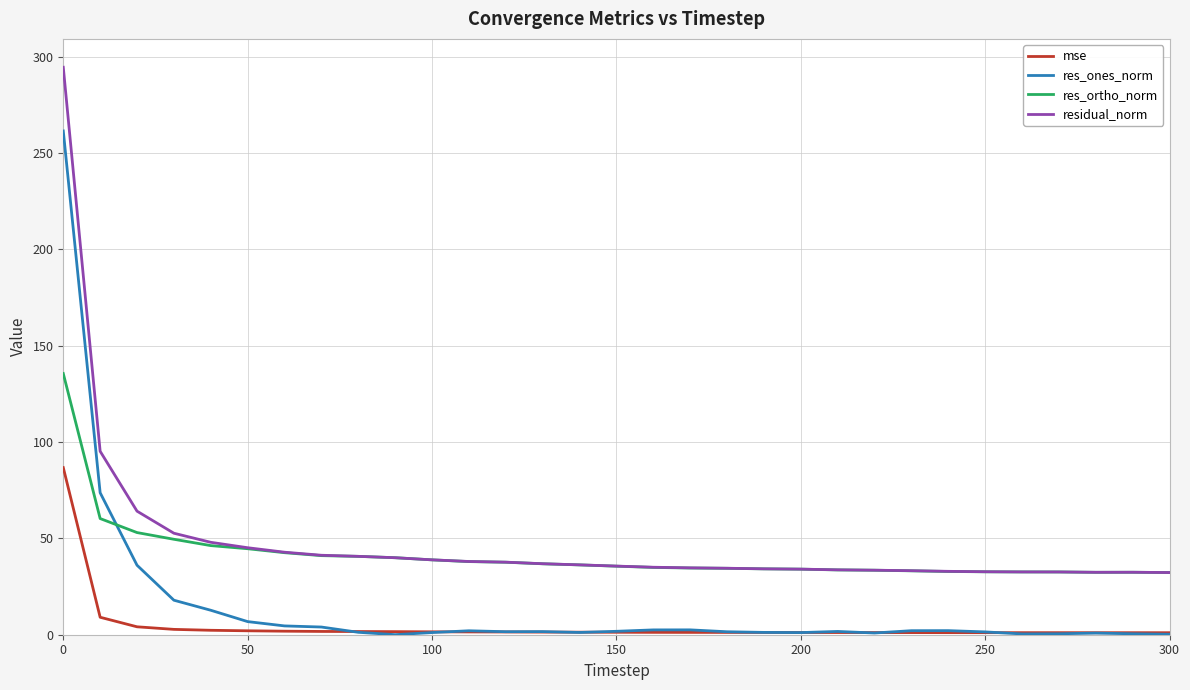

What is the maximum value shown in the chart?

294.5